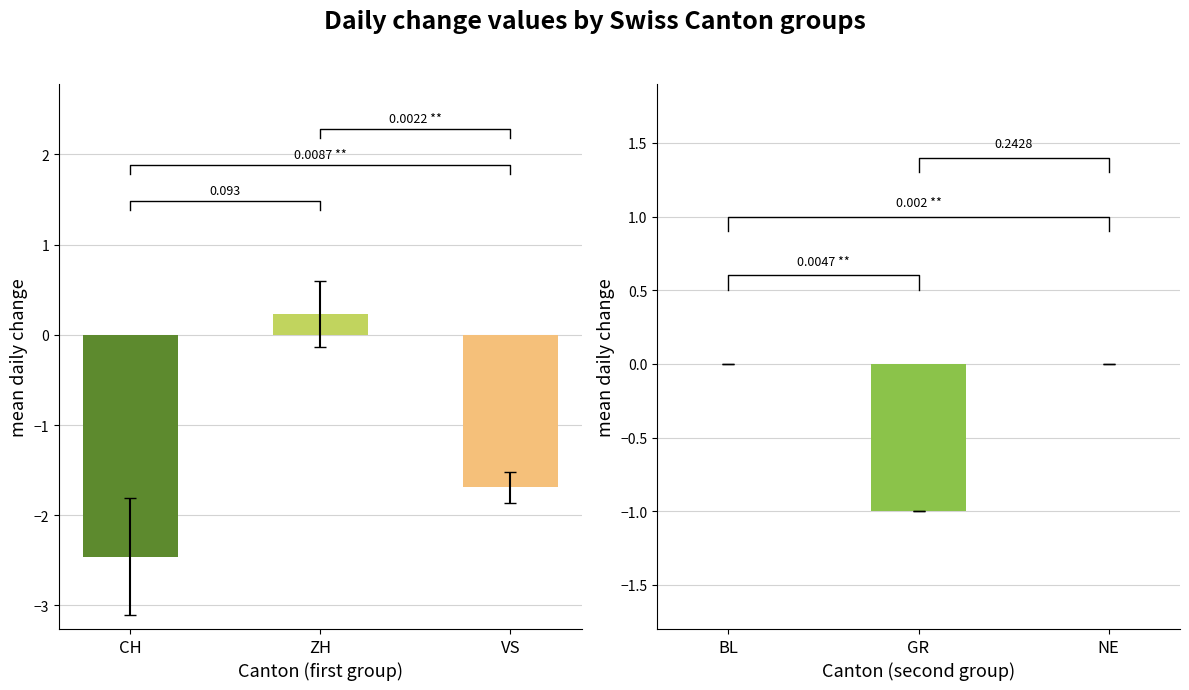

What are all the series names shown in the legend?

CH, ZH, VS, BL, GR, NE